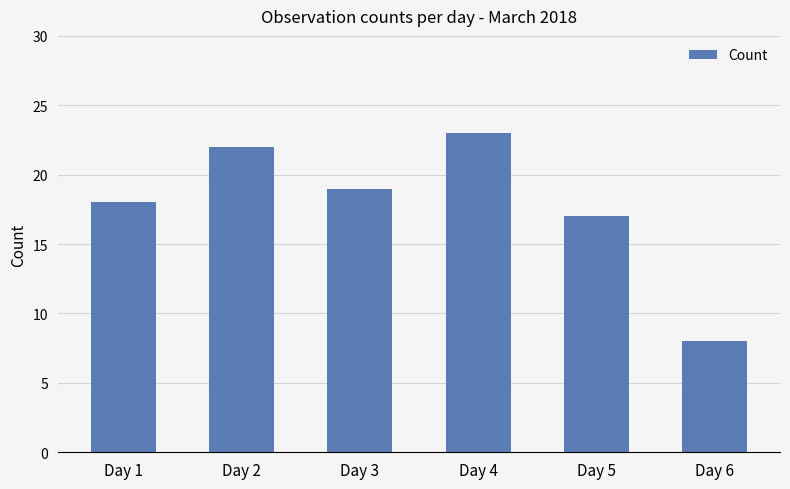

True or false: the data shows 8 at Day 6.

True